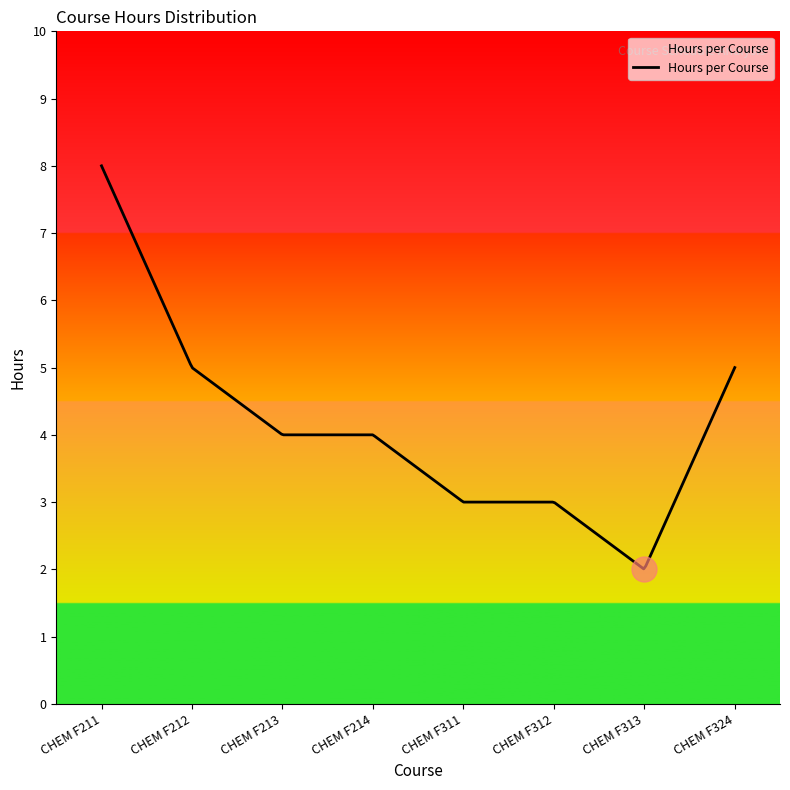

What is the maximum value shown in the chart?

8.0